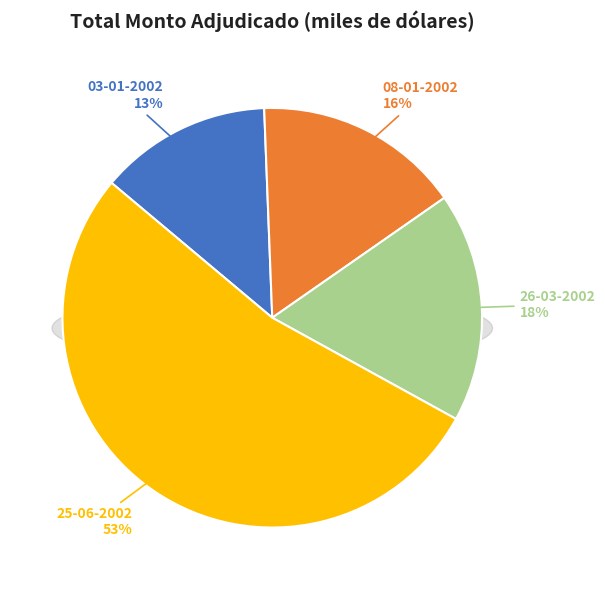

To the nearest percent, what percentage of the pie is 25-06-2002?

53%